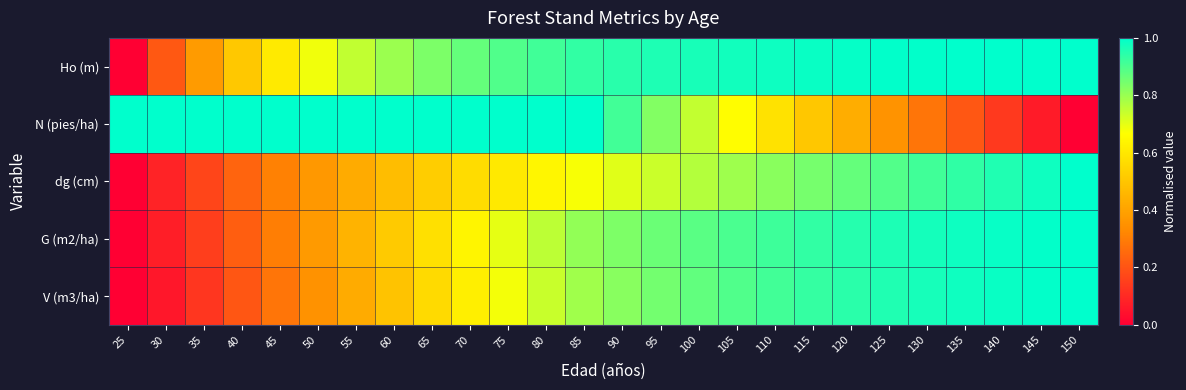

What is the total value across all series at 115?

4.2